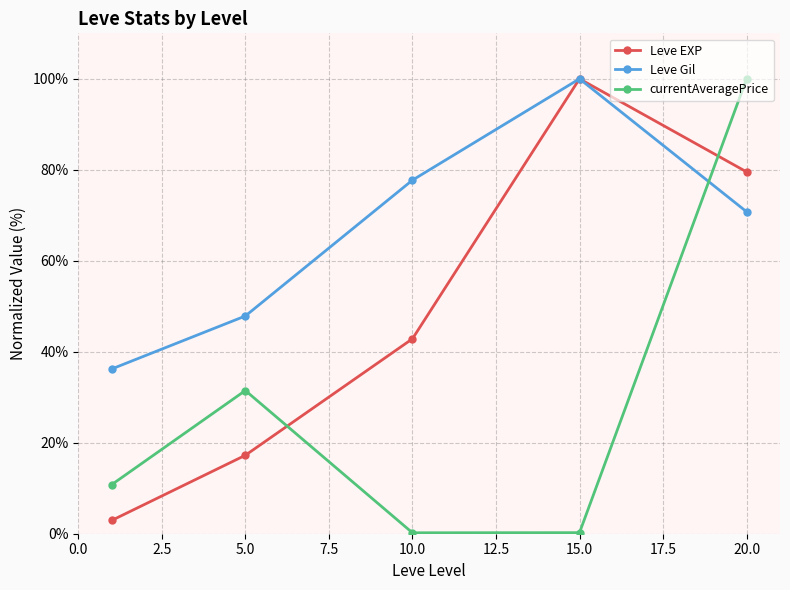

At how many categories does at least one series exceed 69?

3